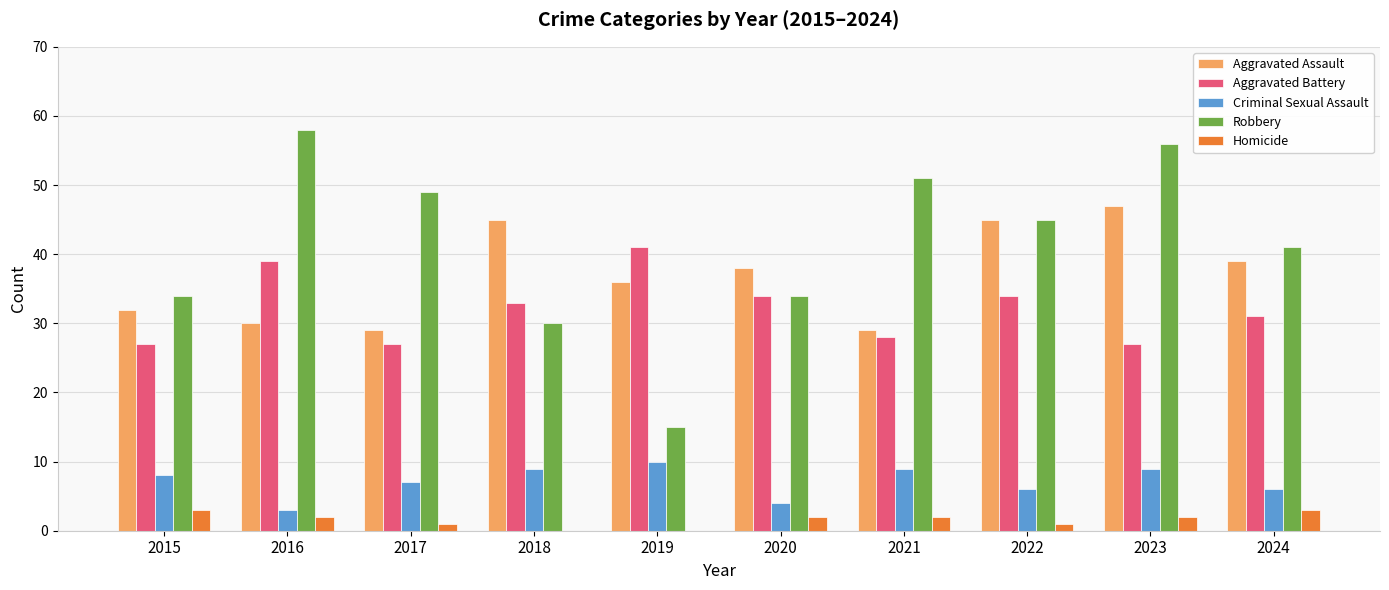

Which series has the largest total across all categories?

Robbery